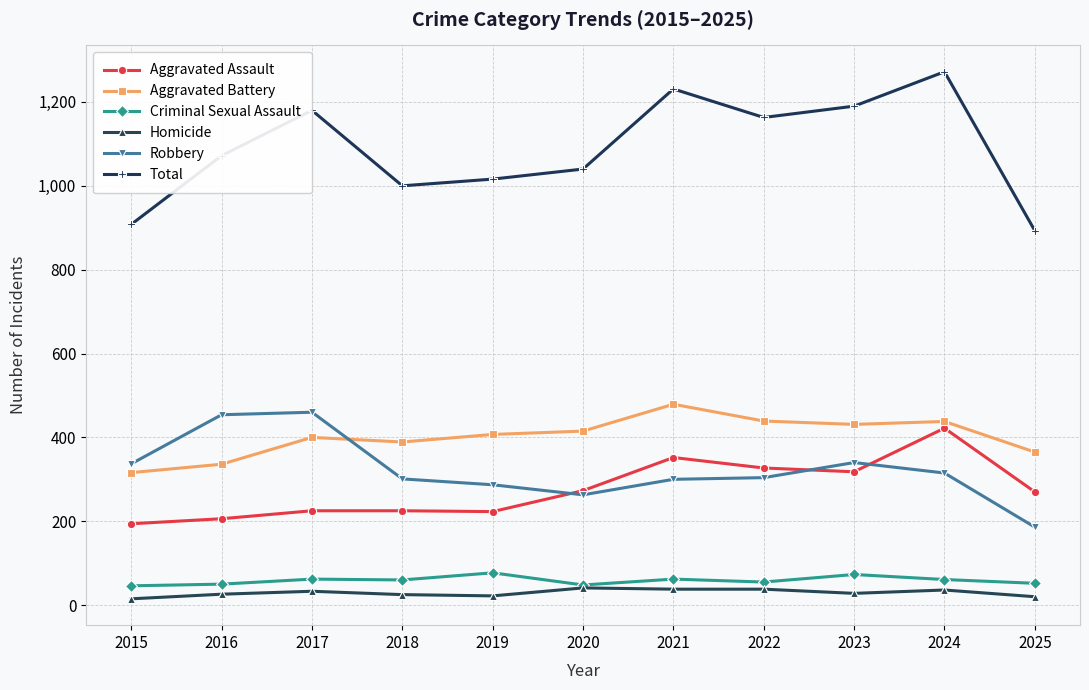

What is the highest value of the Aggravated Assault series?

422